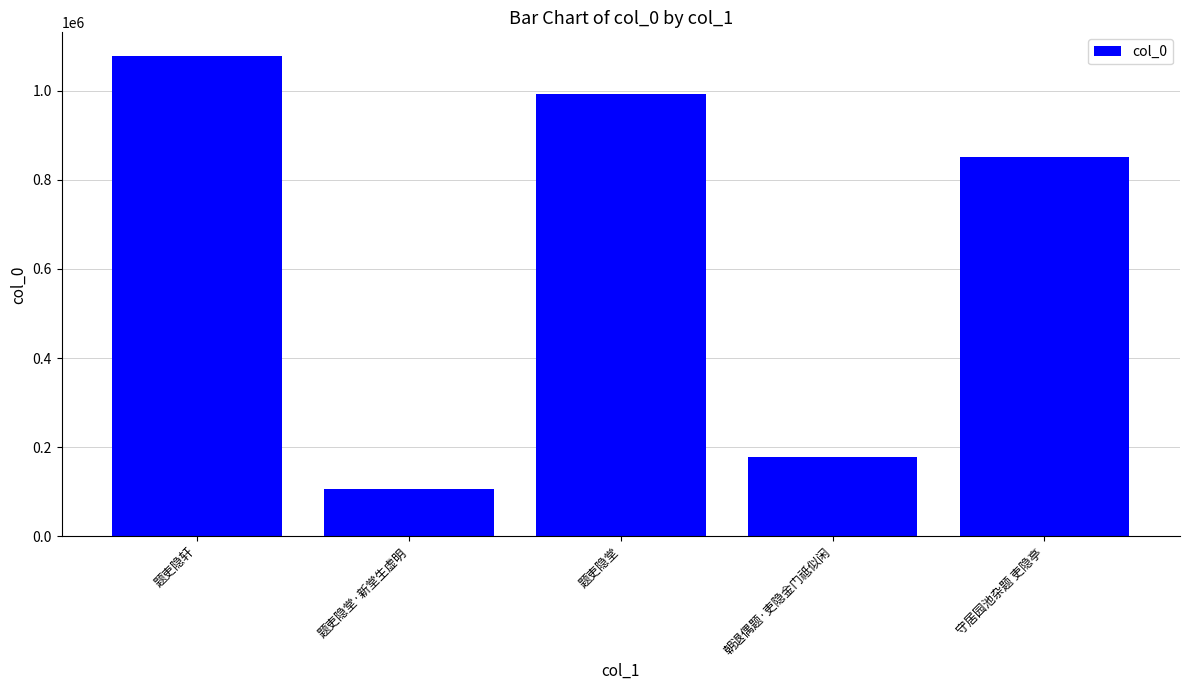

List the labels in order of value, largest first.

题吏隐轩, 题吏隐堂, 守居园池杂题 吏隐亭, 朝退偶题·吏隐金门祗似闲, 题吏隐堂·新堂生虚明